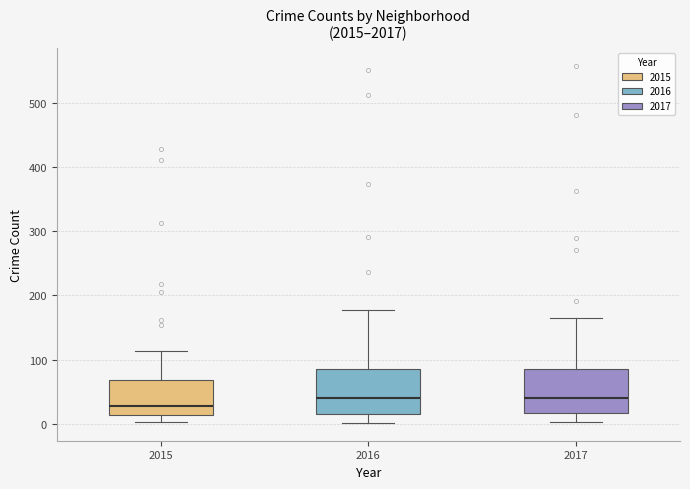

Which box's median line is the lowest?

2015